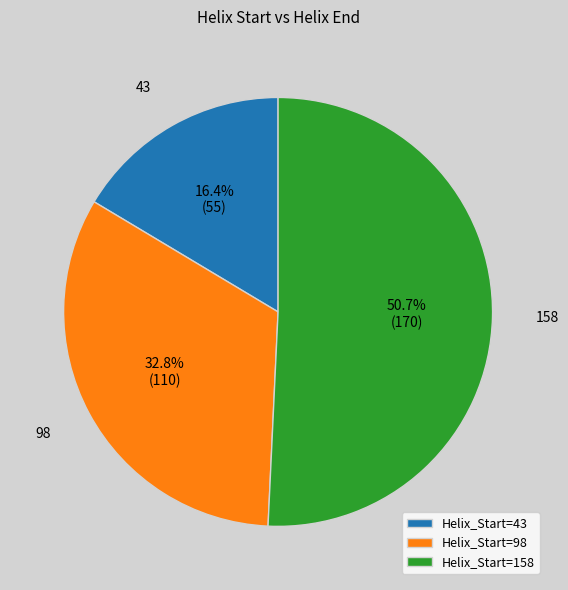

Rank the categories by value from highest to lowest.

Helix_Start=158, Helix_Start=98, Helix_Start=43